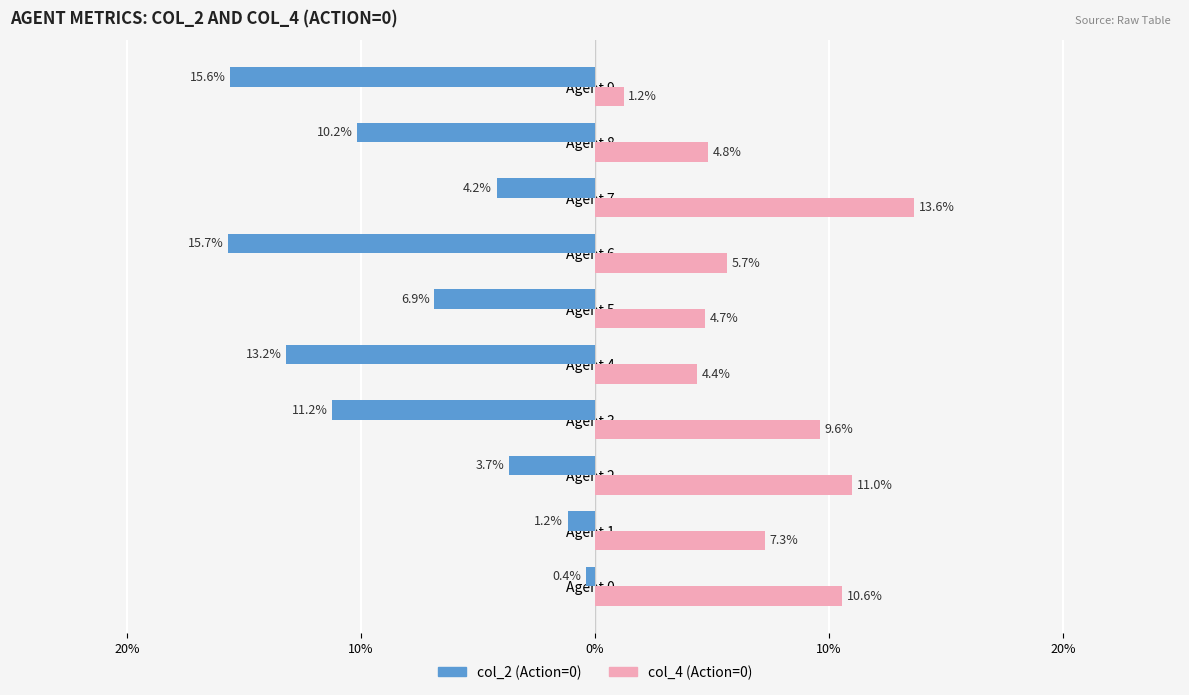

How many distinct data groups are displayed?

2